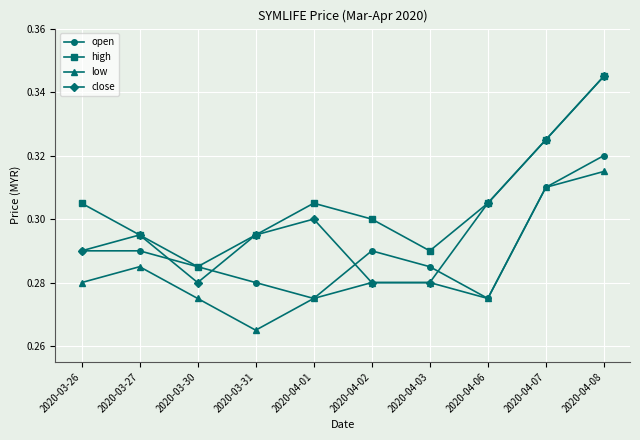

True or false: close has more than 0 points higher than both neighbors.

True